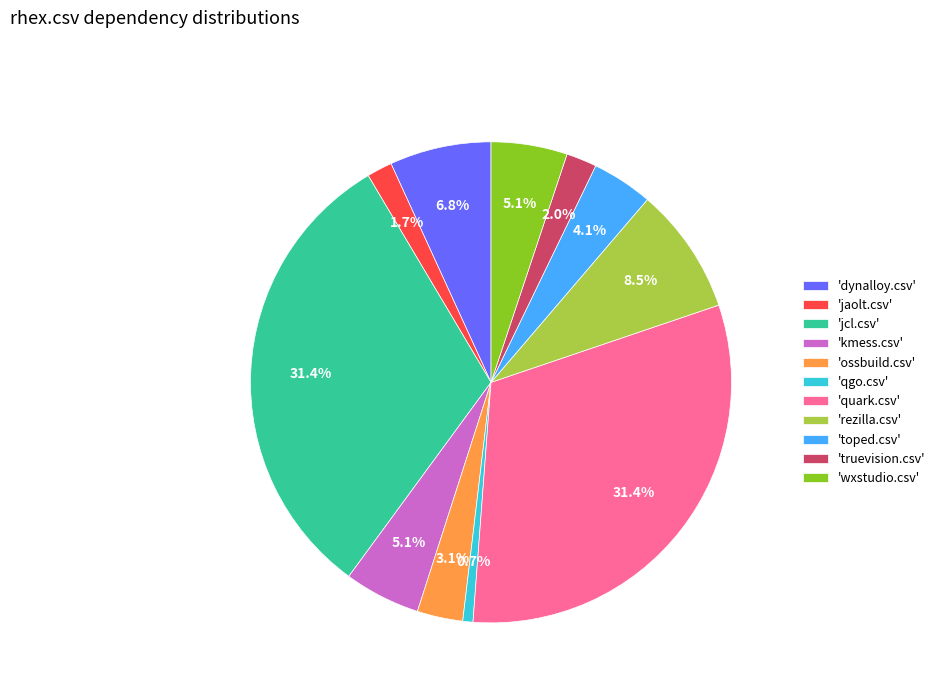

Count the number of slices in the pie.

11